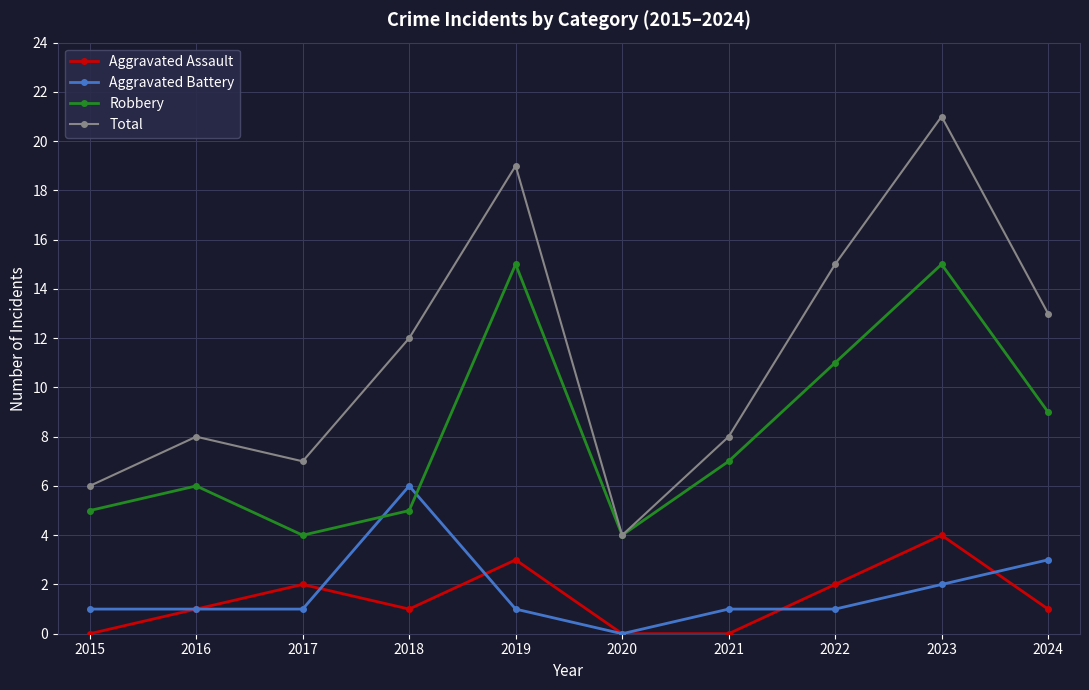

At which label does Aggravated Battery reach its minimum?

2020